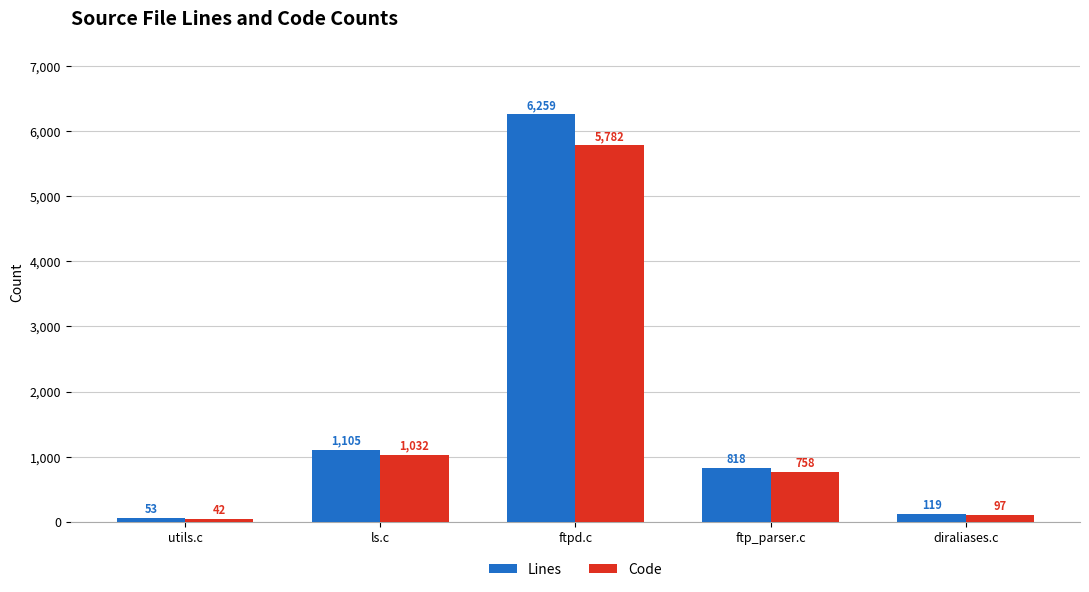

Is the value of Code at ftp_parser.c greater than the value of Lines at ls.c?

No